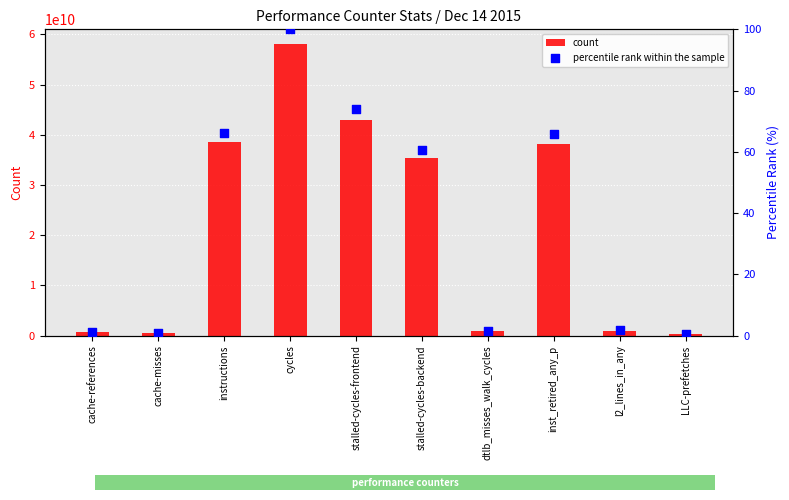

Is the value of count at stalled-cycles-frontend greater than the value of percentile rank within the sample at LLC-prefetches?

Yes